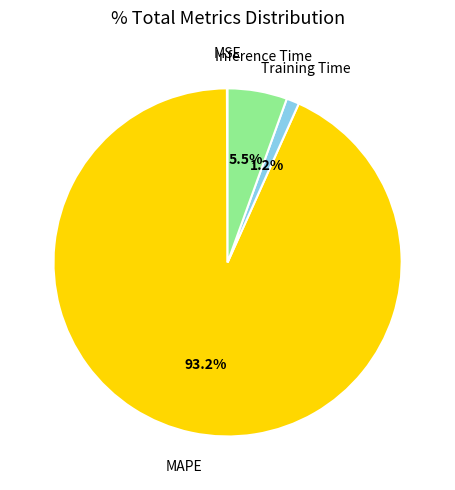

Between Inference Time and Training Time, which is larger?

Inference Time